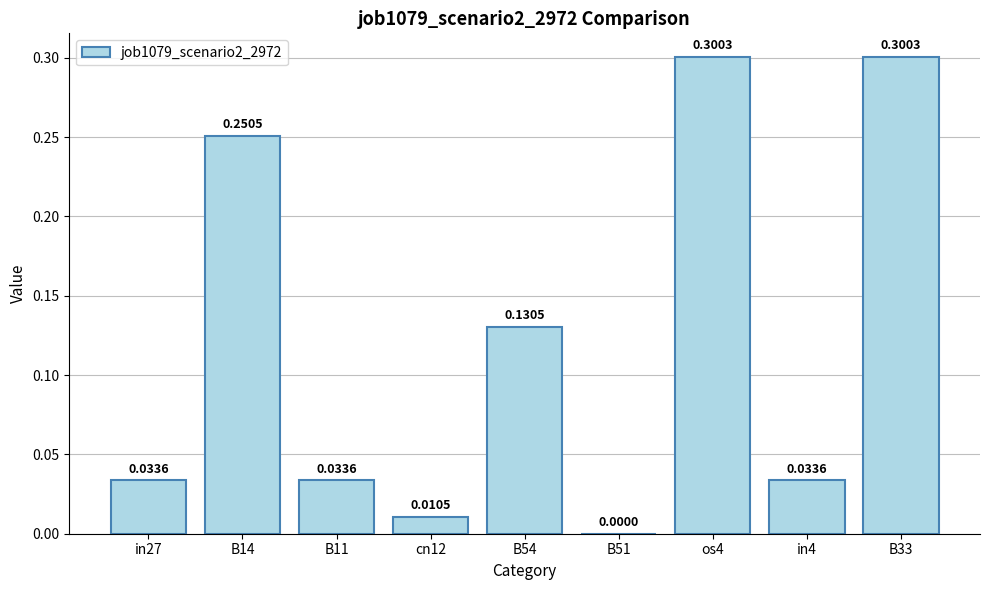

Is it true that the value at os4 is 0.3?

True